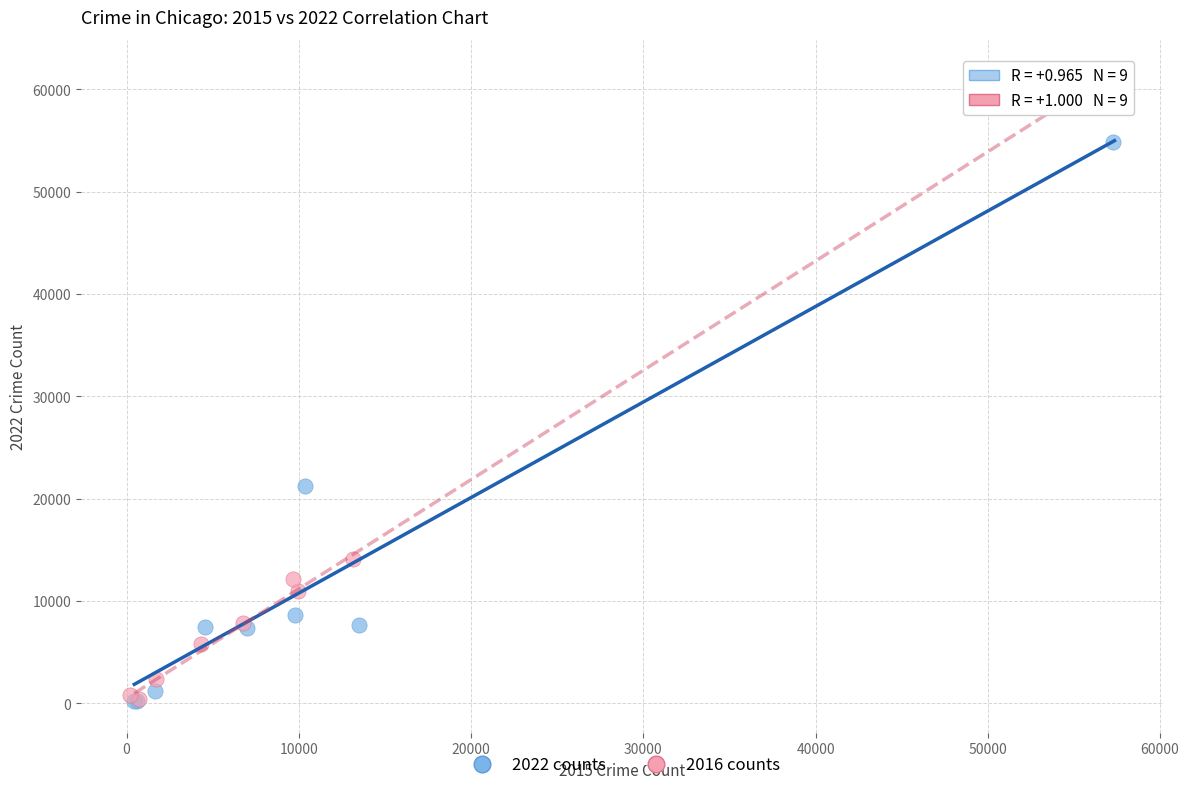

Which series reaches the maximum Y coordinate?

2016 counts